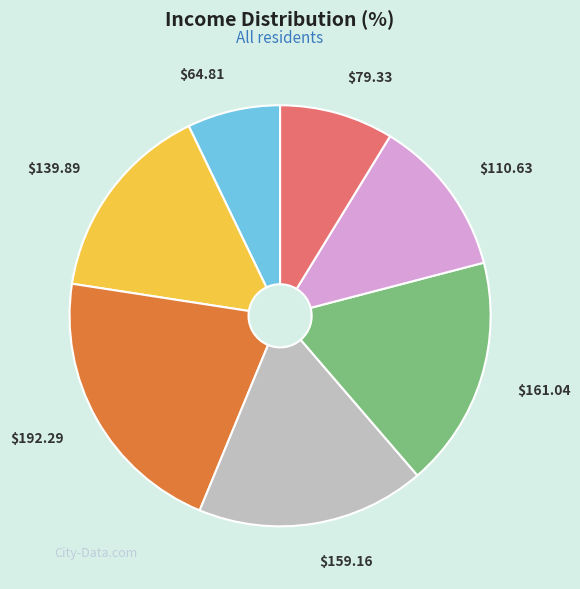

Is there any slice that represents more than half of the pie?

No